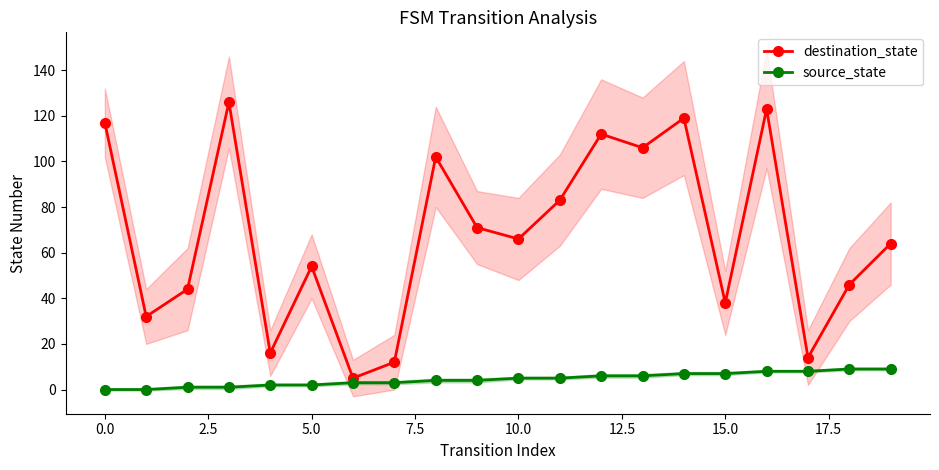

What is the sum of the destination_state values at 19 and 17?

78